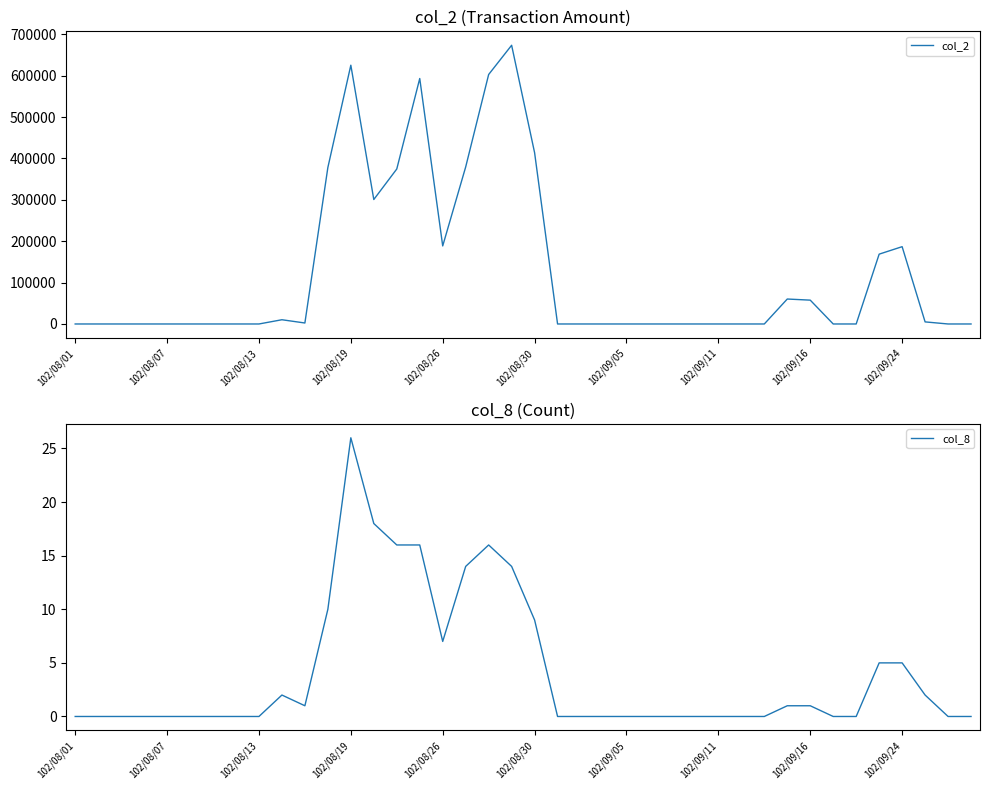

List the series in order of their peak value, highest first.

col_2, col_8